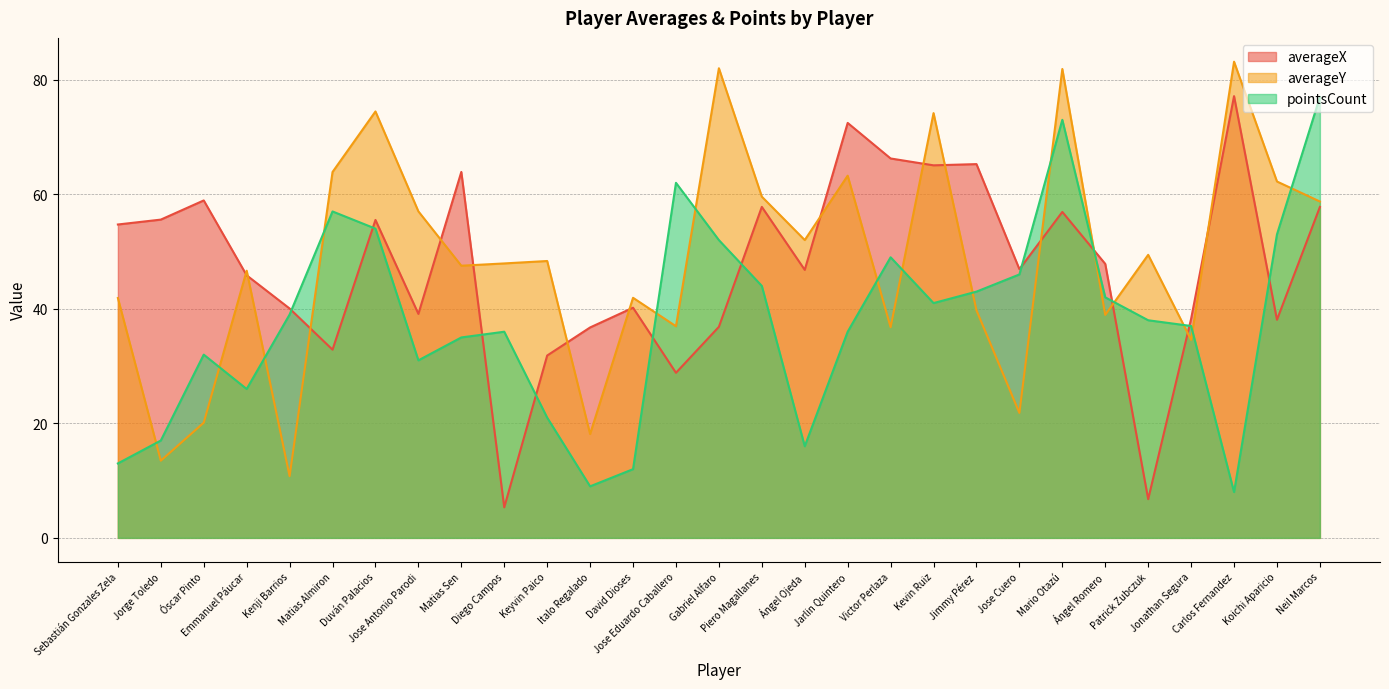

In pointsCount, how many points are lower than both neighbors (excluding endpoints)?

6